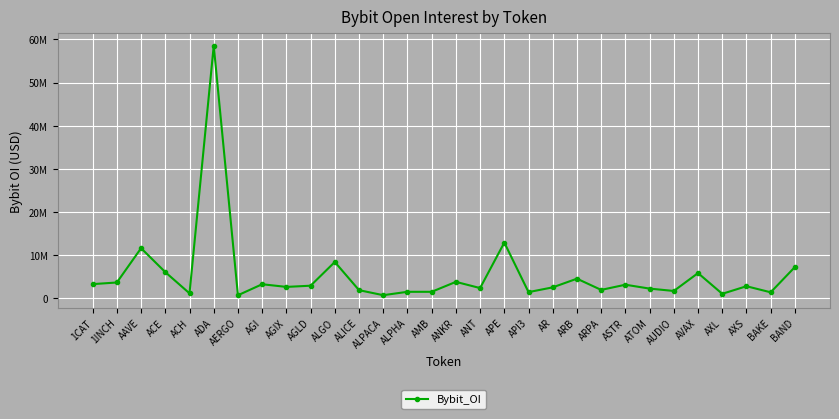

What is the label of the 7th point from the right?

ATOM